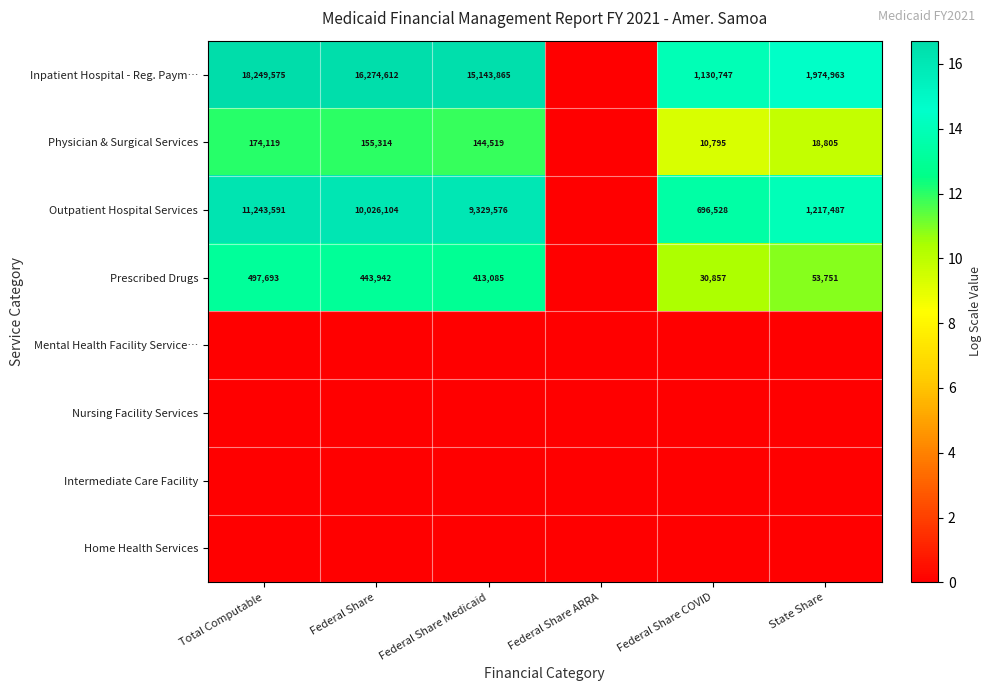

Is the value of Inpatient Hospital - Reg. Paym… at Total Computable greater than the value of Physician & Surgical Services at Total Computable?

Yes